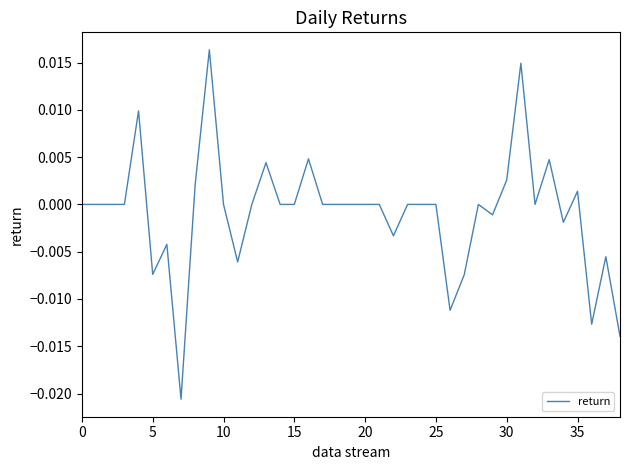

Does the chart display data point markers on the line(s)?

No